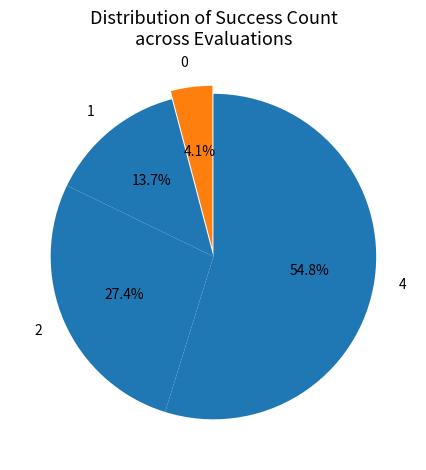

Which category has the biggest portion of the pie?

4